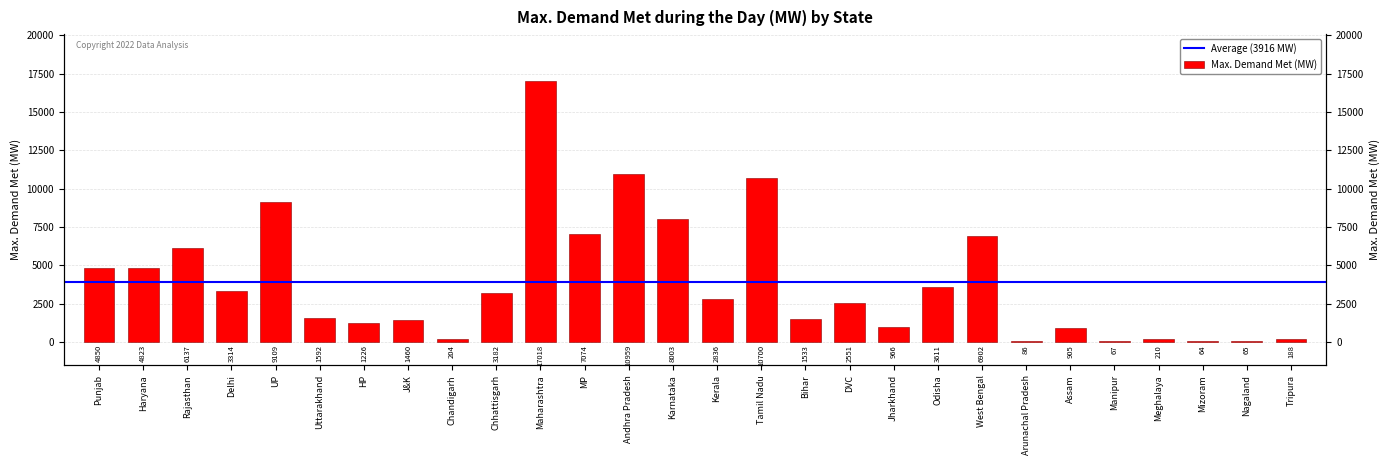

What is the maximum value shown in the chart?

17018